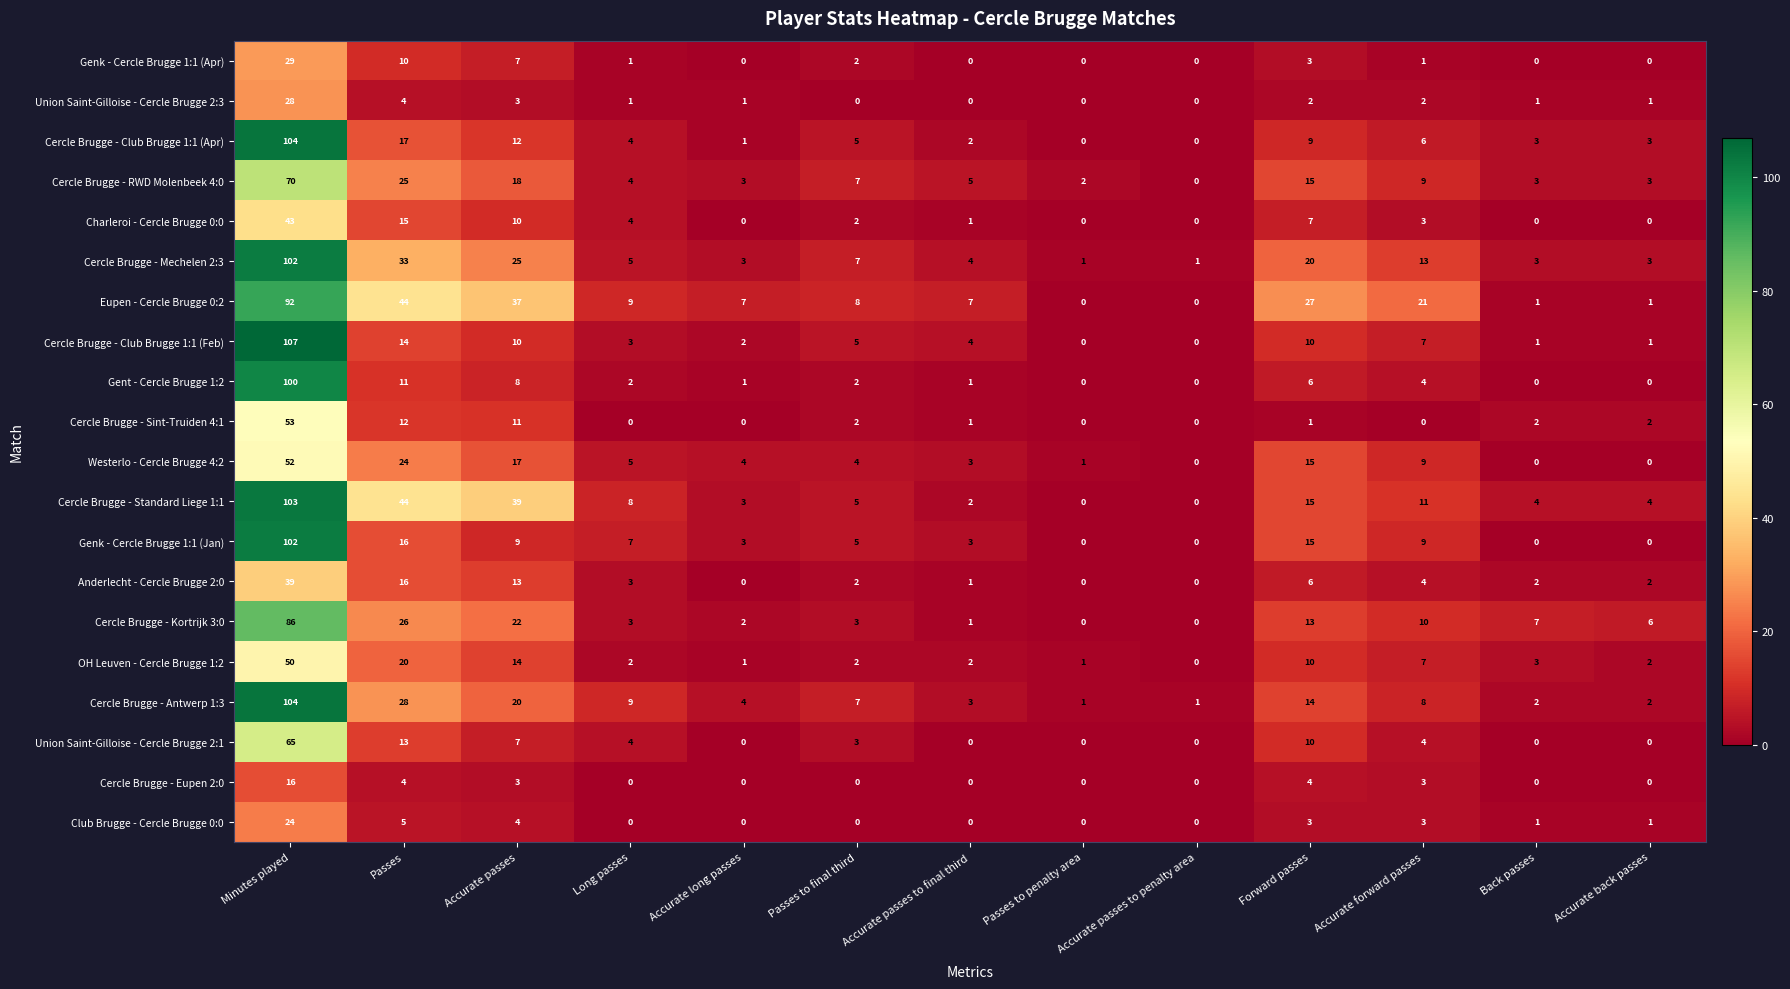

Which series changed the most between Passes to penalty area and Forward passes?

Eupen - Cercle Brugge 0:2